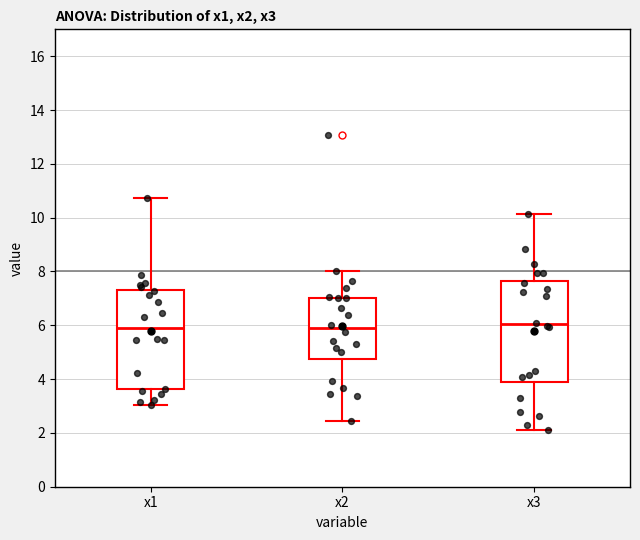

Reading left to right, transcribe this box plot: for each box, give where its median line is, the range the box spans, and where its two whiskers end, as read against the y-axis. The values are not printed on the chart, so give them approximately, as read against the axis.

x1: median 5.8, box 3.6 to 7.4, whiskers 3.0 to 10.8
x2: median 5.8, box 4.8 to 7.0, whiskers 2.4 to 8.0
x3: median 6.0, box 3.8 to 7.6, whiskers 2.2 to 10.2